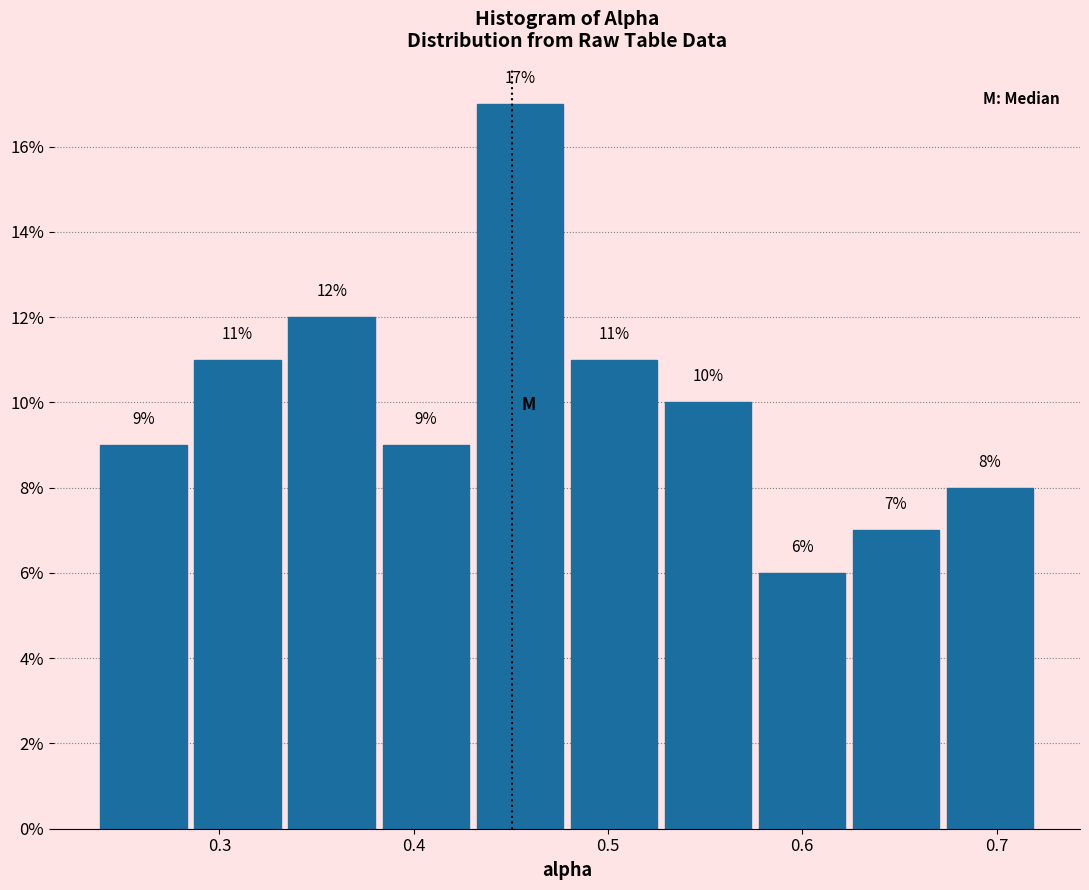

How tall is the bar that spans 0.33 to 0.38 on the x-axis? The bar edges are not printed on the chart, so give them approximately, as read against the axis.

12